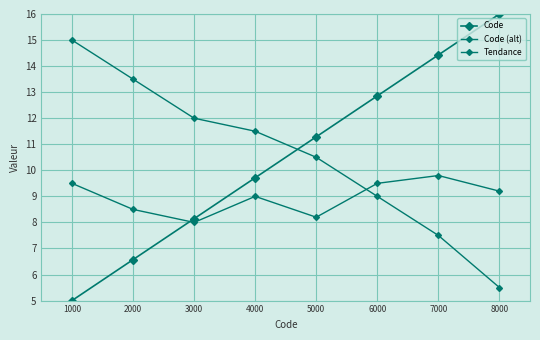

True or false: Tendance and Code (alt) cross at least once.

True